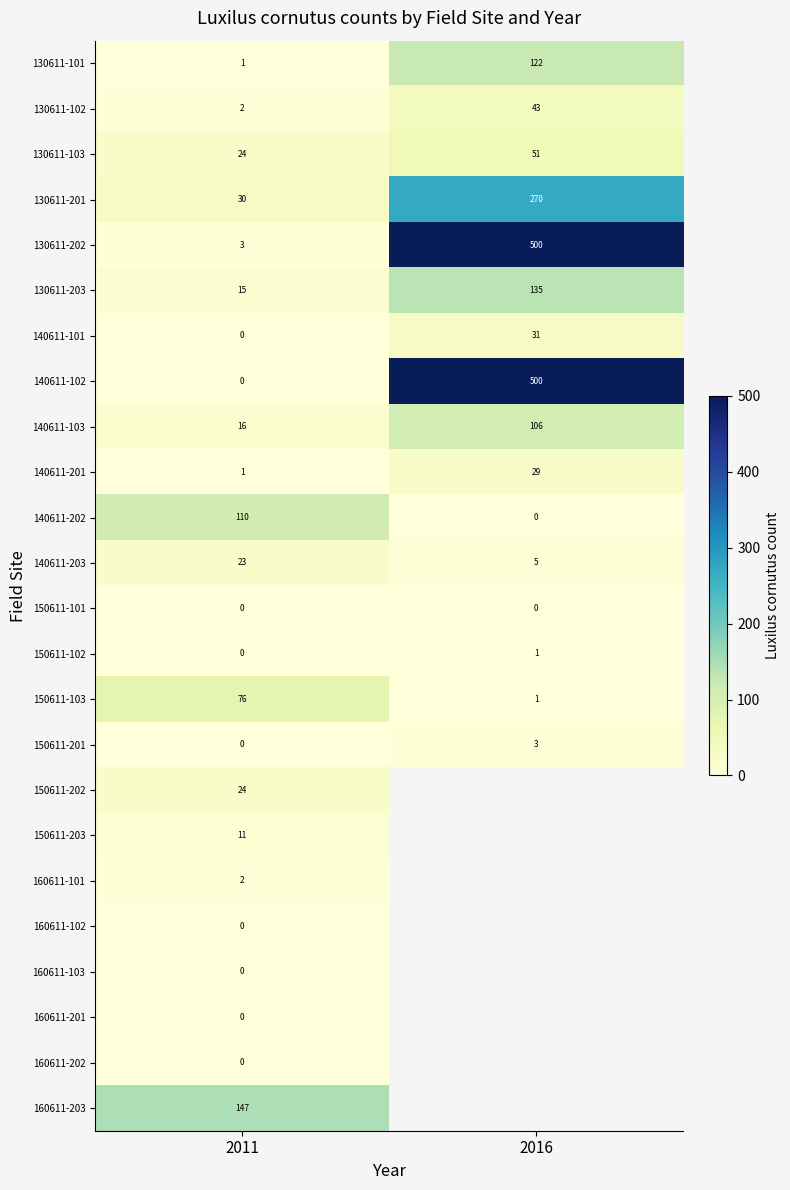

At which label is 140611-102 closest to 250?

2011